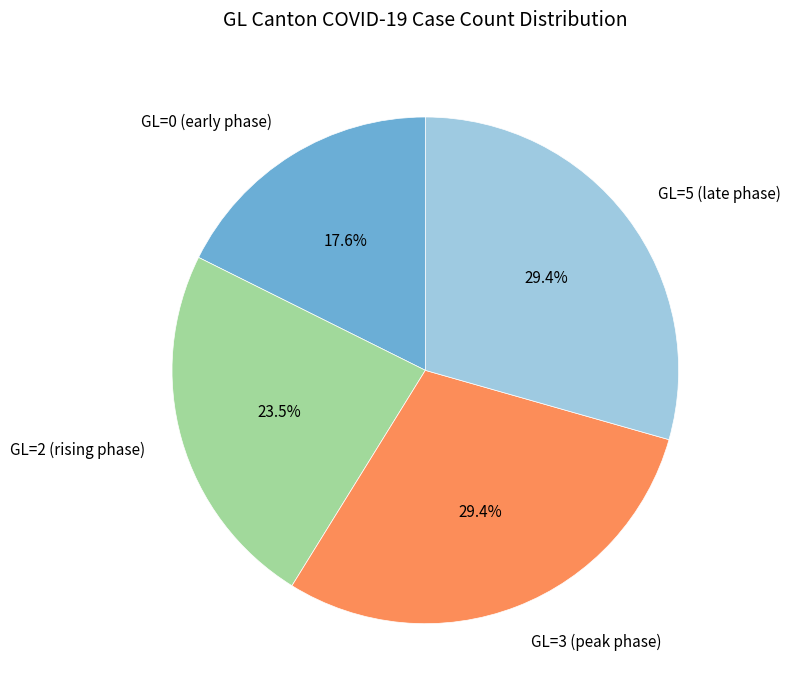

Approximately how many times larger is the value at GL=0 (early phase) compared to GL=2 (rising phase)?

0.7